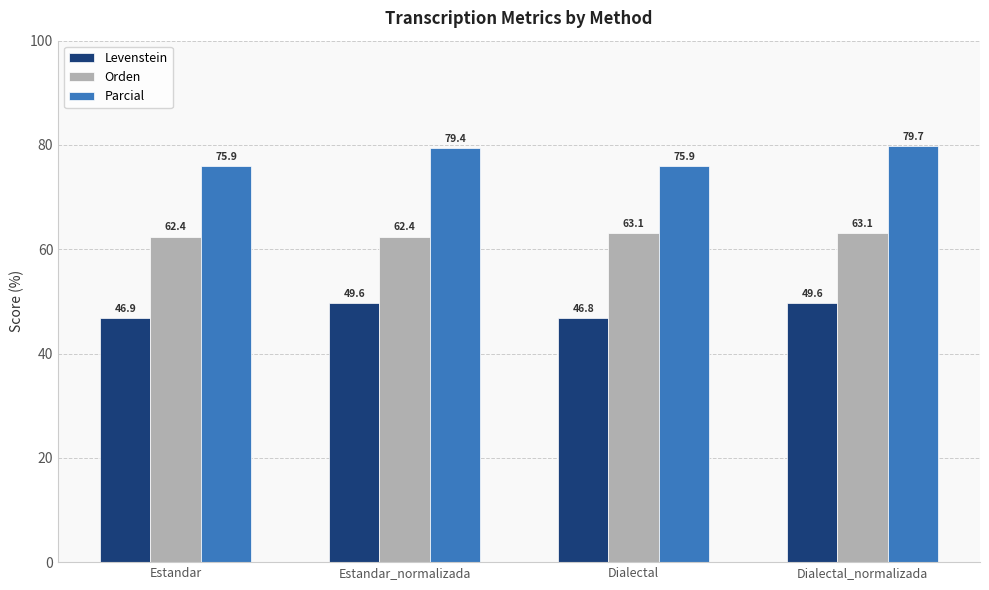

True or false: Levenstein has a value of 30.9 at Dialectal_normalizada.

False